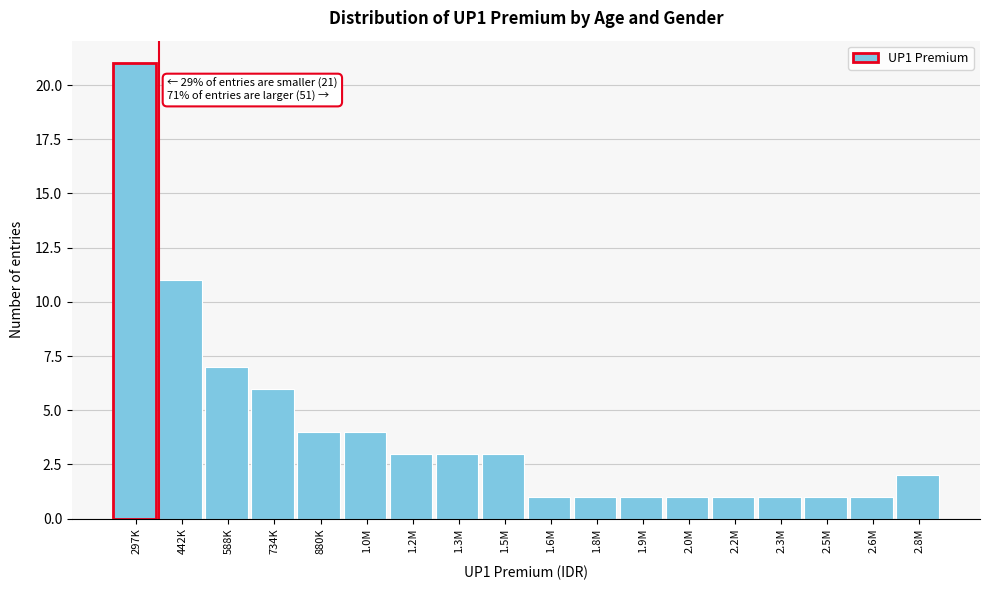

Reading left to right, extract all data points from this chart.

21	11	7	6	4	4	3	3	3	1	1	1	1	1	1	1	1	2